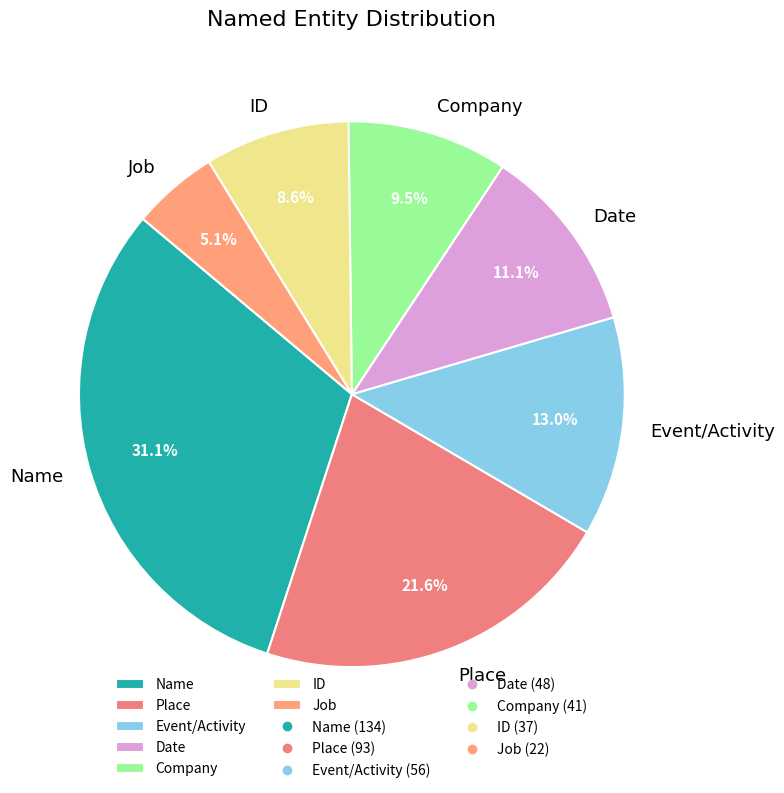

Rank the categories by value from highest to lowest.

Name, Place, Event/Activity, Date, Company, ID, Job